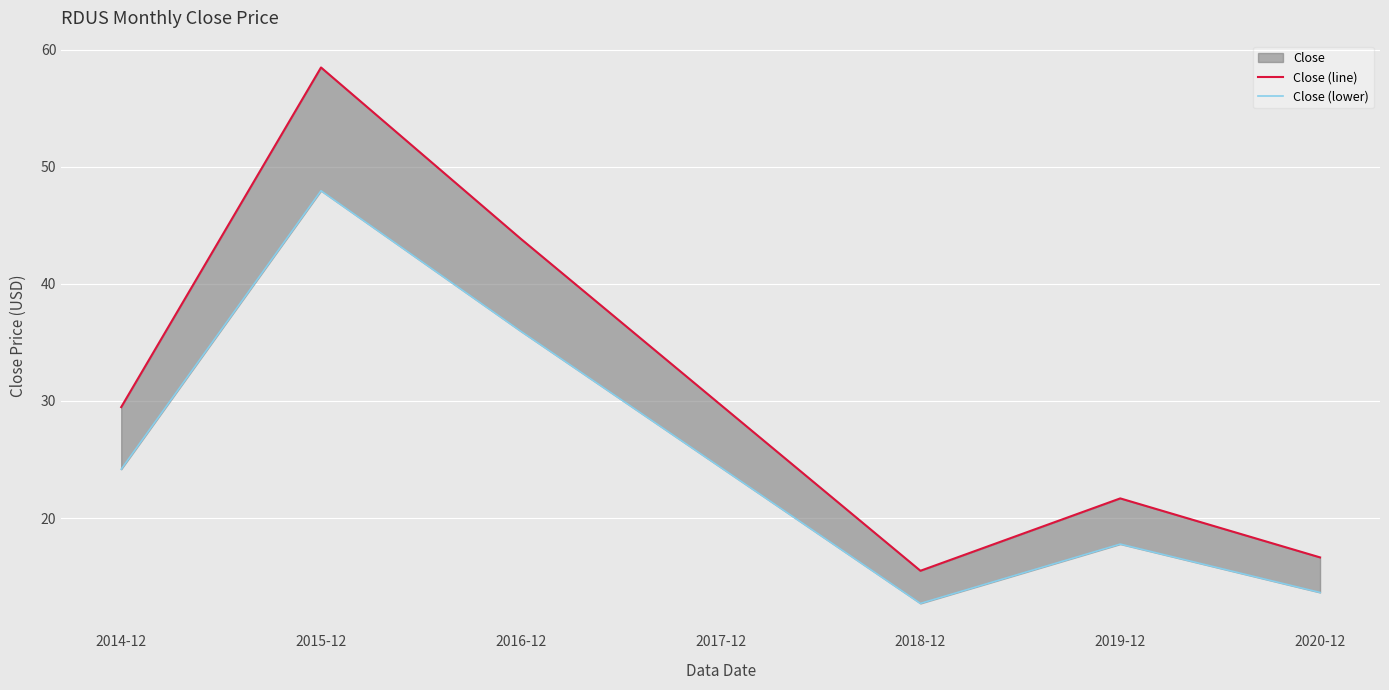

Which has a higher value, 2020-12 or 2018-12?

2020-12